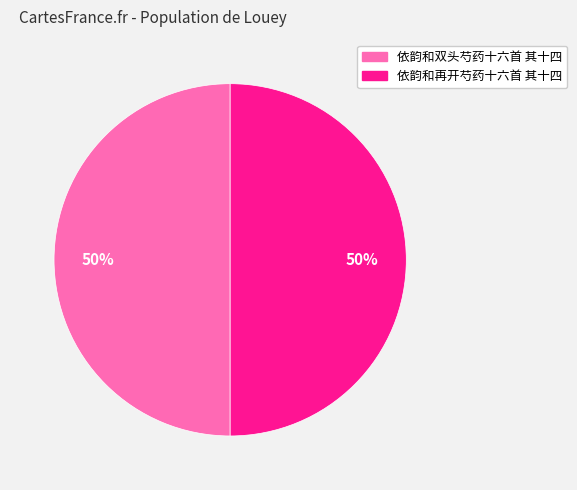

What is the ratio of the value at 依韵和再开芍药十六首 其十四 to the value at 依韵和双头芍药十六首 其十四?

1.0